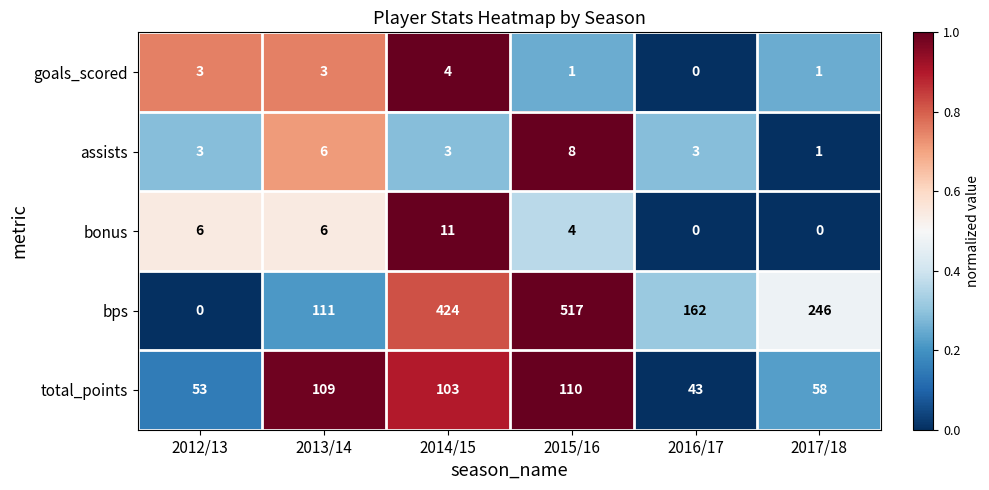

At how many categories does at least one series exceed 0?

6